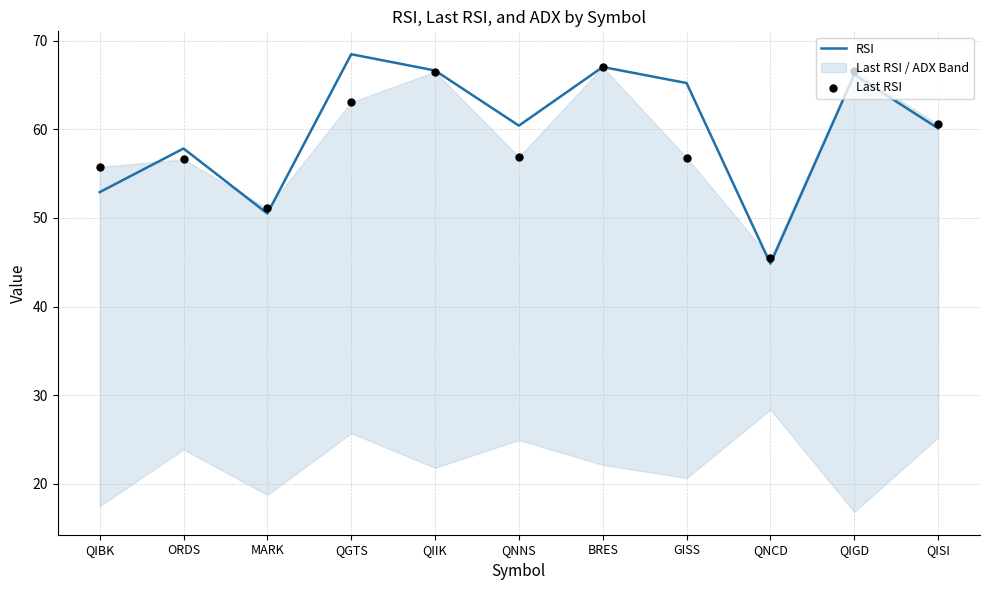

The value of RSI at QIIK is 66.6. True or false?

True